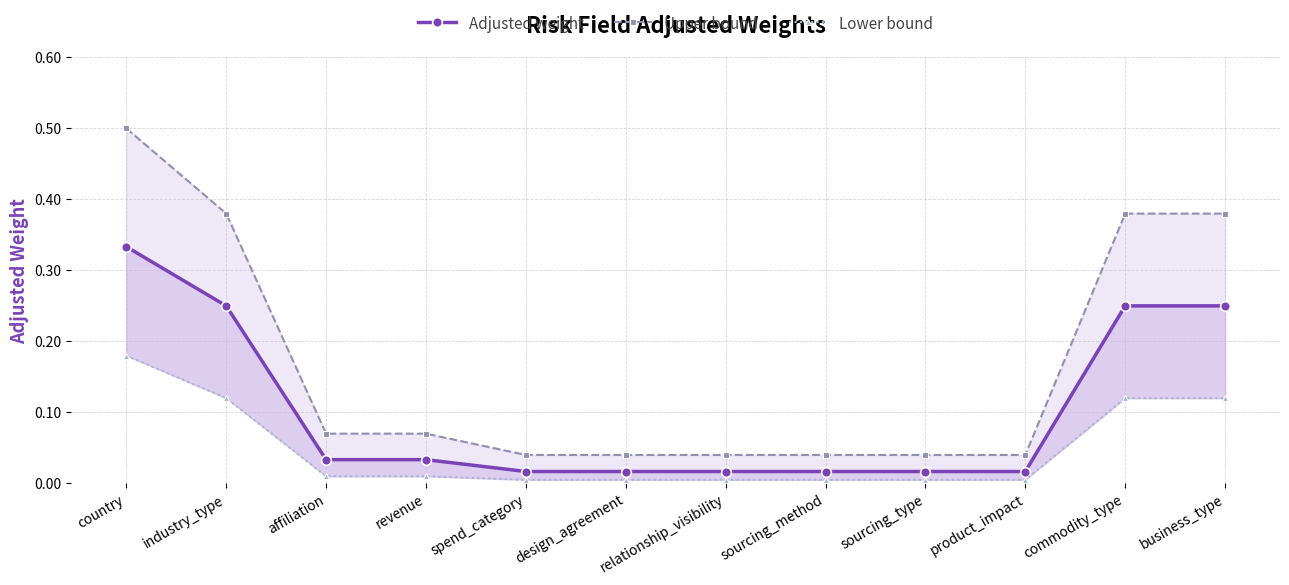

What is the label of the 3rd point from the right?

product_impact